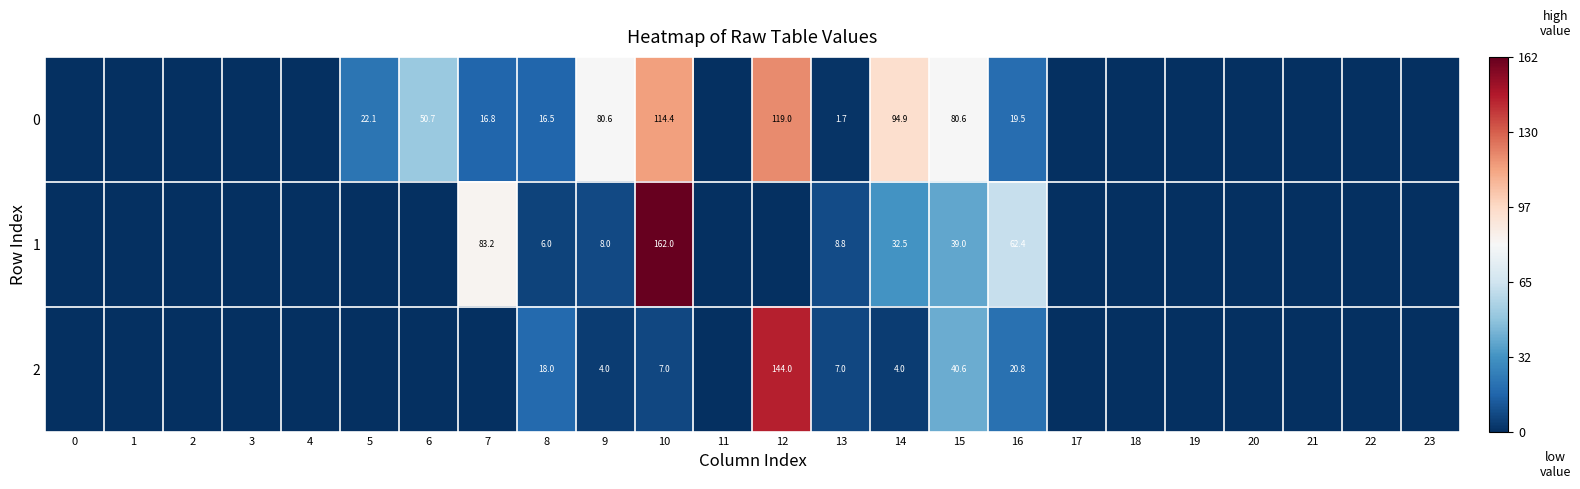

At 16, list the series in order from largest to smallest.

1, 2, 0